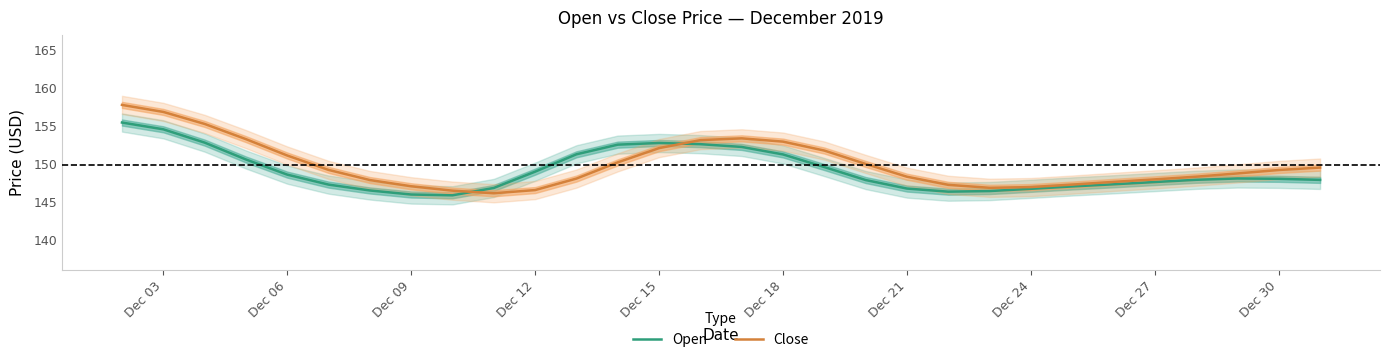

In Open, how many points are lower than both neighbors (excluding endpoints)?

2